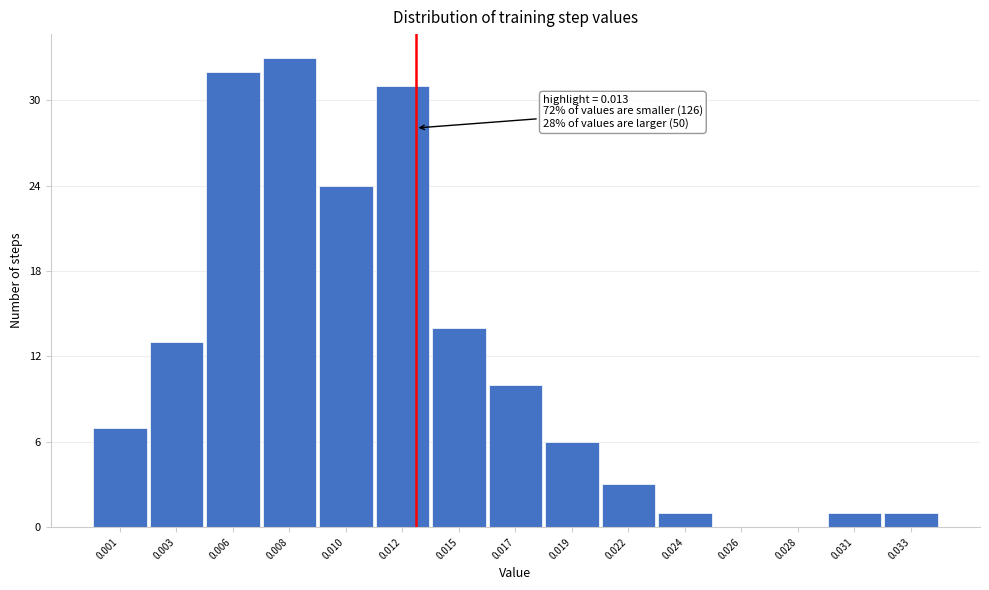

Reading left to right, list all the values displayed in this chart.

0.001=7	0.003=13	0.006=32	0.008=33	0.010=24	0.012=31	0.015=14	0.017=10	0.019=6	0.022=3	0.024=1	0.026=0	0.028=0	0.031=1	0.033=1